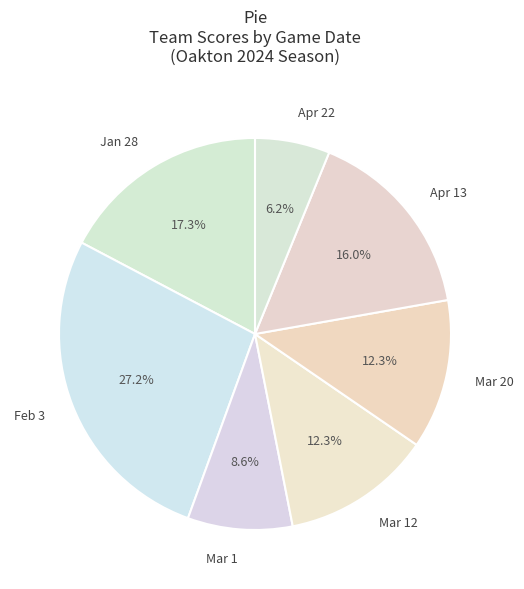

Count the number of slices in the pie.

7